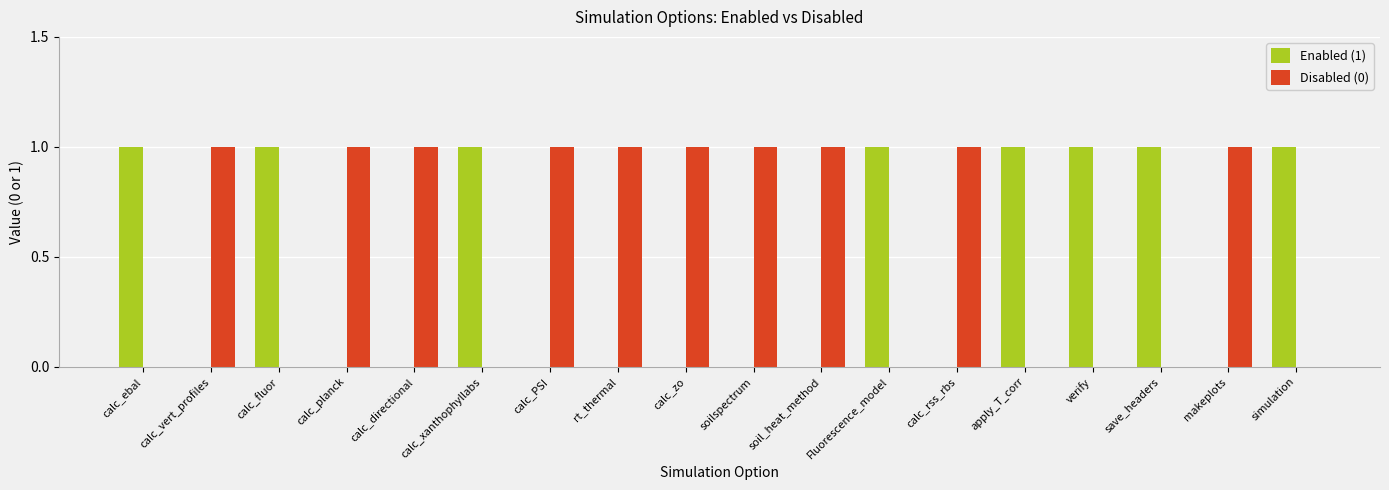

The value of Enabled (1) at soil_heat_method is -1. True or false?

False